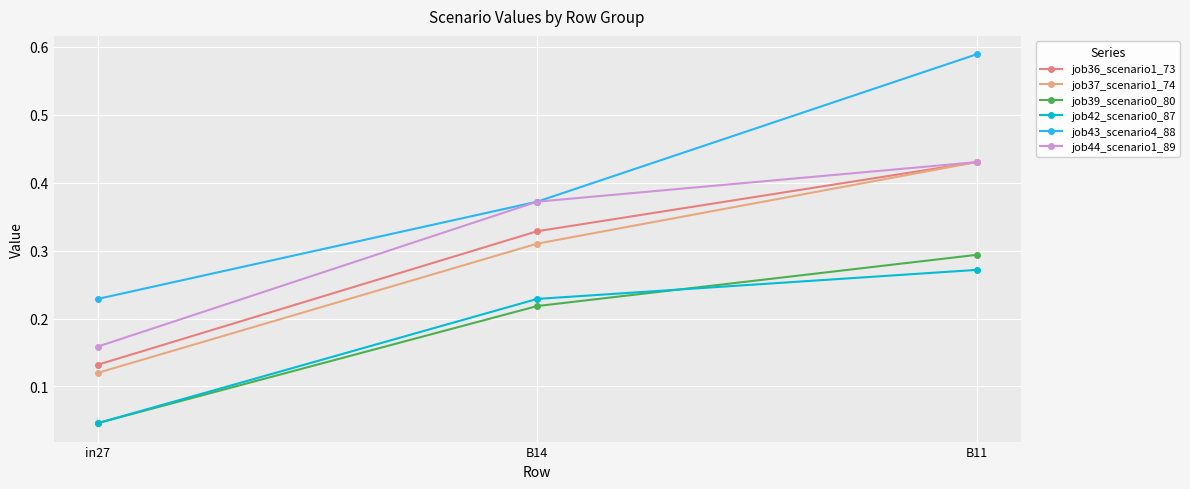

At which category is the sum across all series the highest?

B11